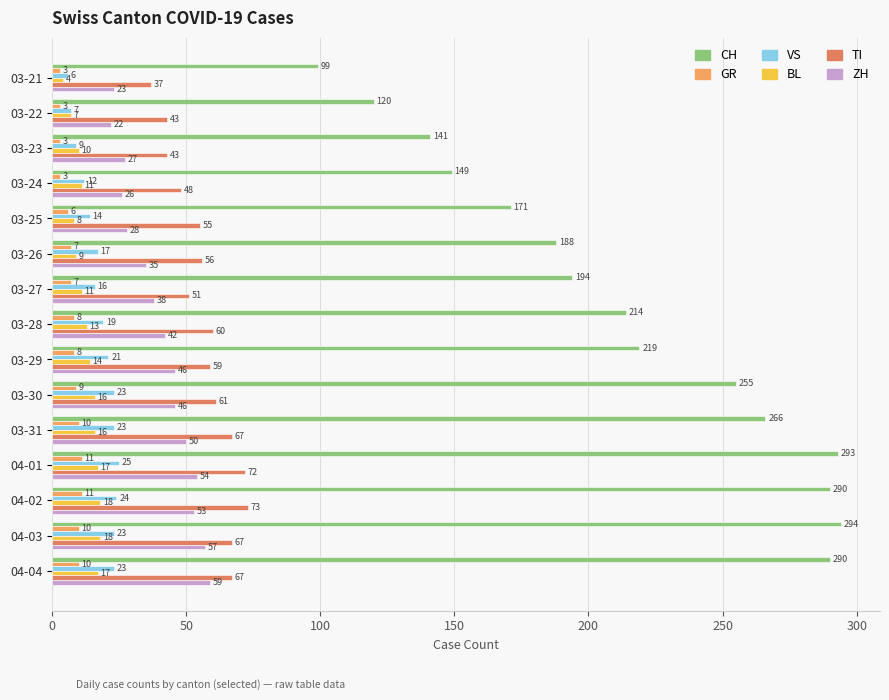

Which category has the highest value in the TI series?

04-02